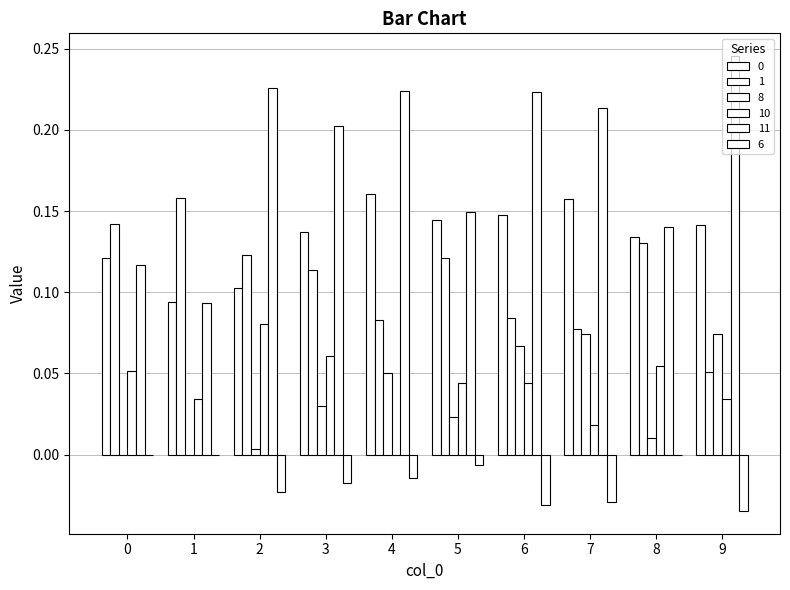

How many values in 10 are above zero?

9